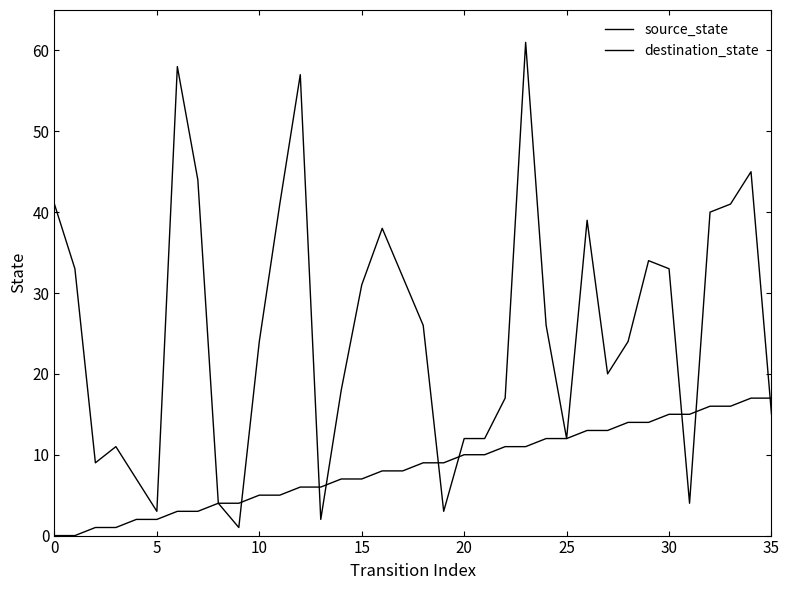

Does the chart display data point markers on the line(s)?

No